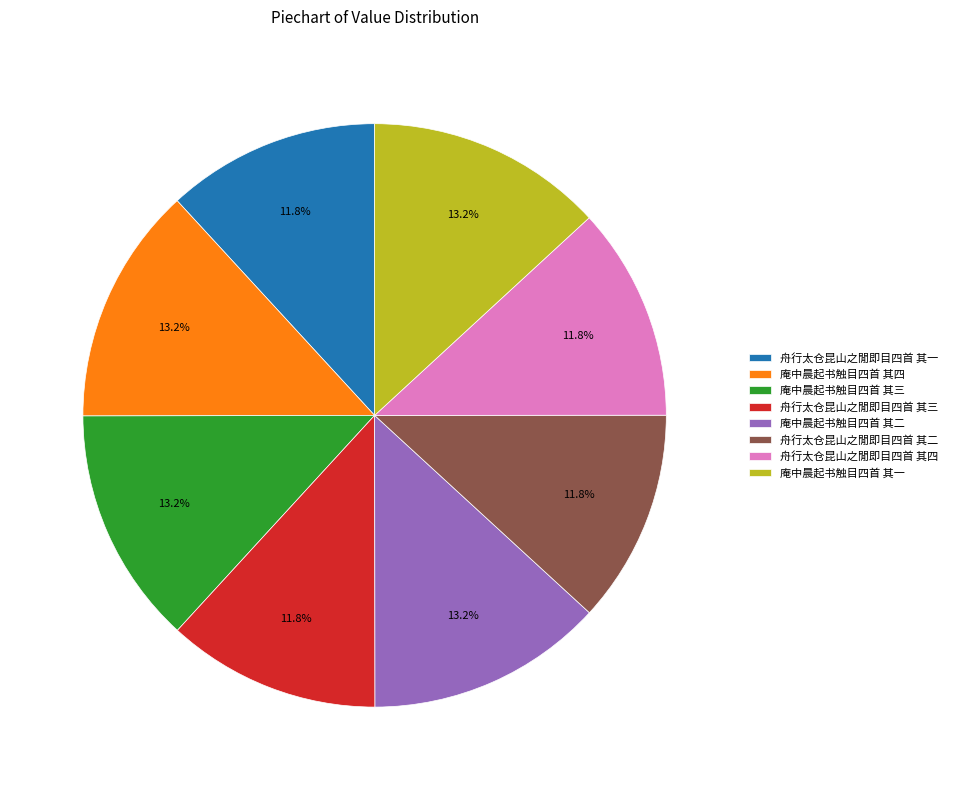

Is it true that 舟行太仓昆山之閒即目四首 其三 is 12% of the pie?

True